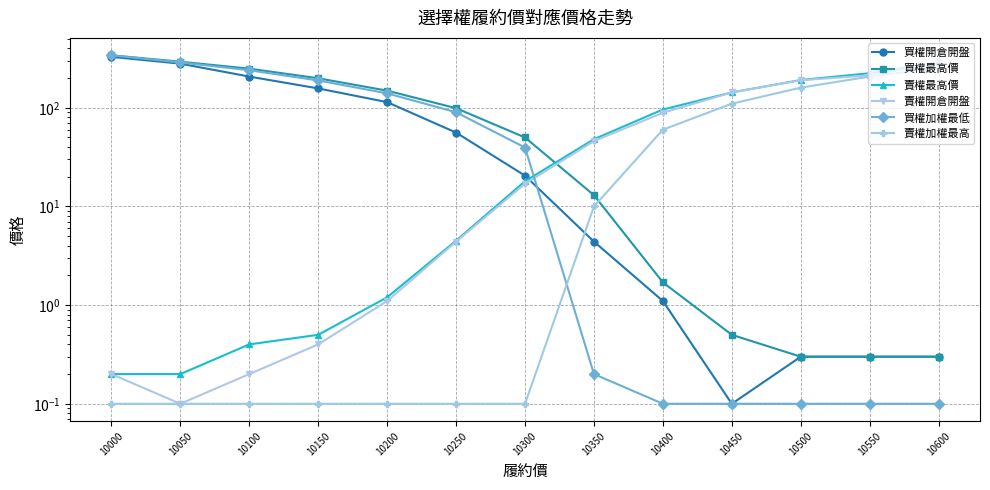

What is the total value across all series at 10050?

861.4